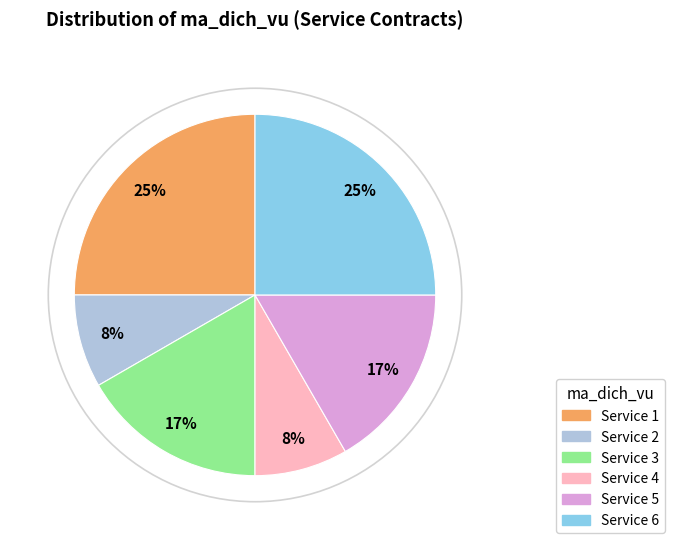

To the nearest percent, what percentage of the pie is Service 5?

17%